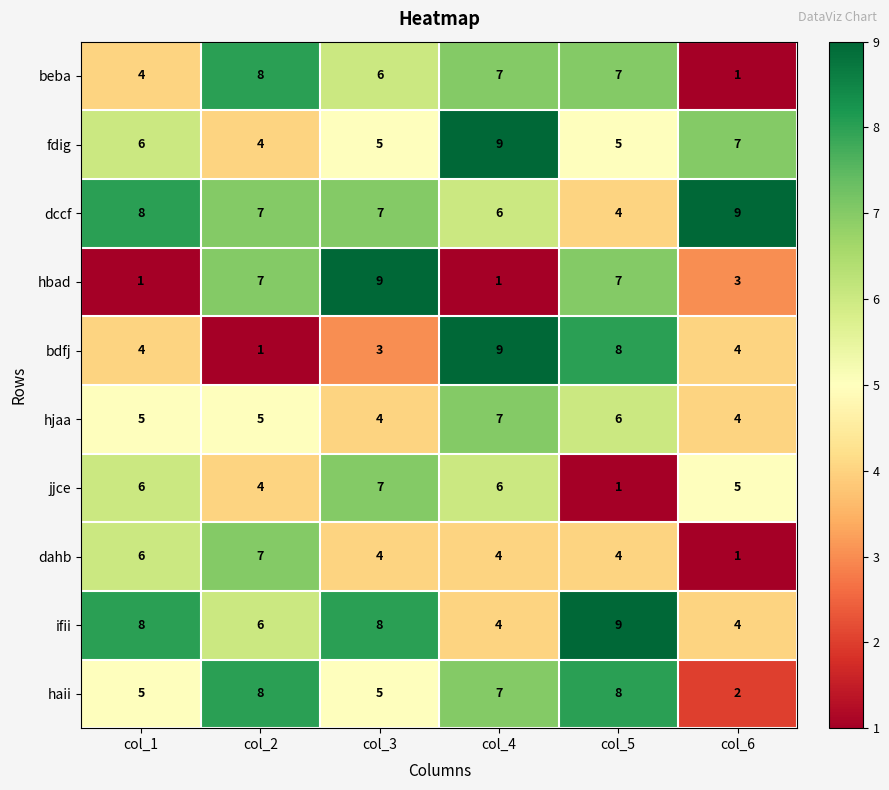

Count the ifii values in the range 4 to 8.

5